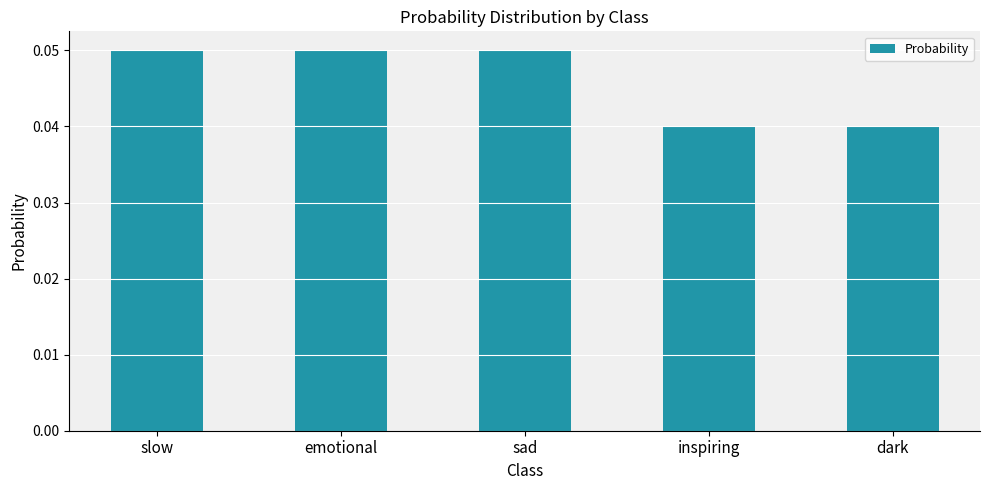

What position from the left is slow?

1